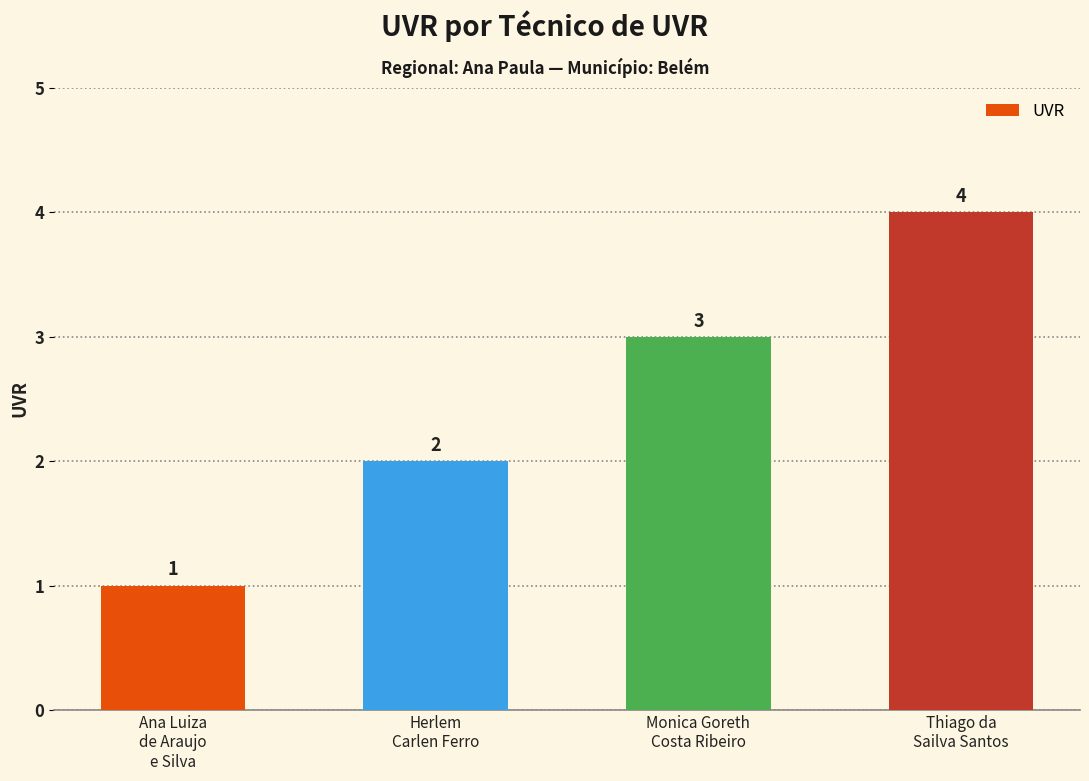

How many distinct data groups are displayed?

1